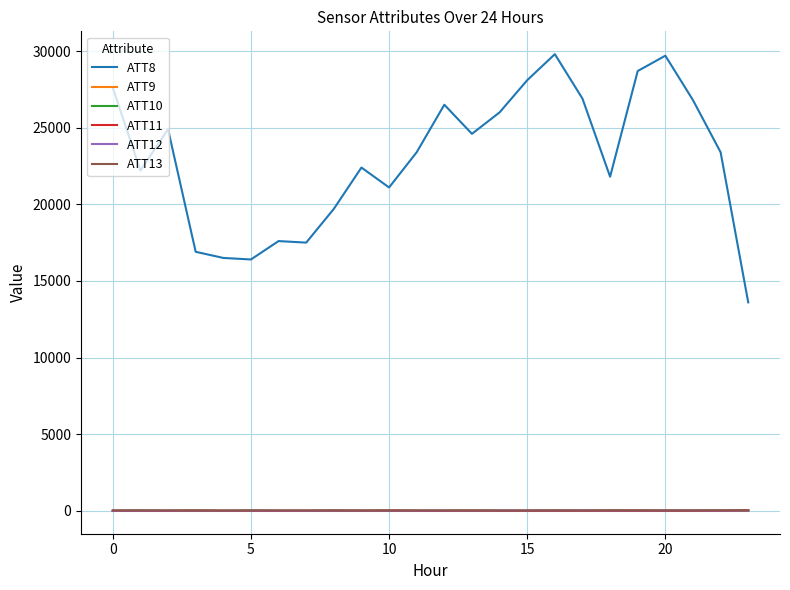

Which series has the widest spread of values?

ATT8